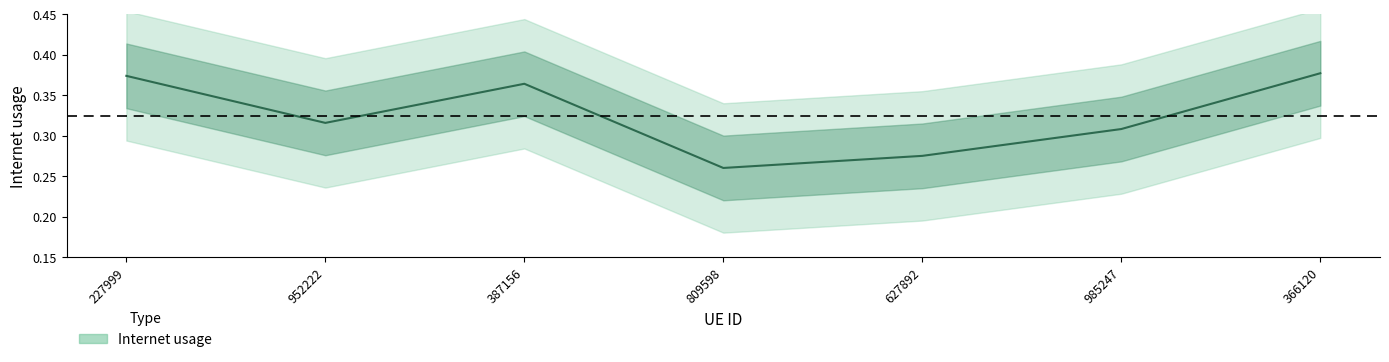

Does the chart have visible grid lines?

No